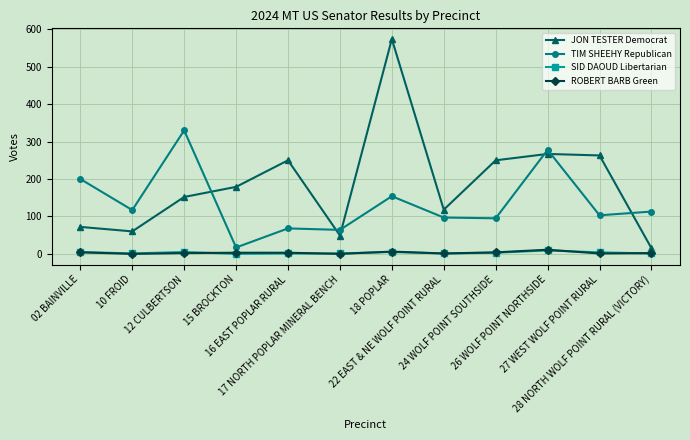

The TIM SHEEHY Republican series shows 111 at 17 NORTH POPLAR MINERAL BENCH. True or false?

False